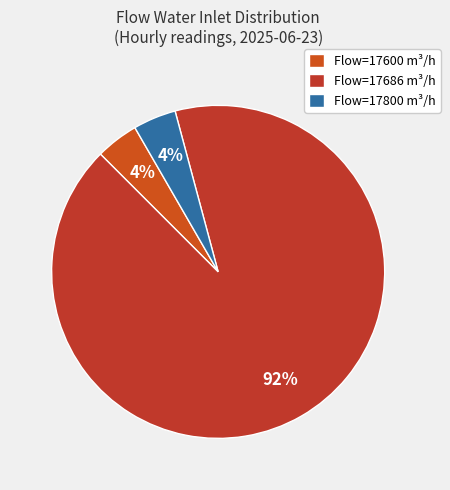

How many segments does this pie chart have?

3